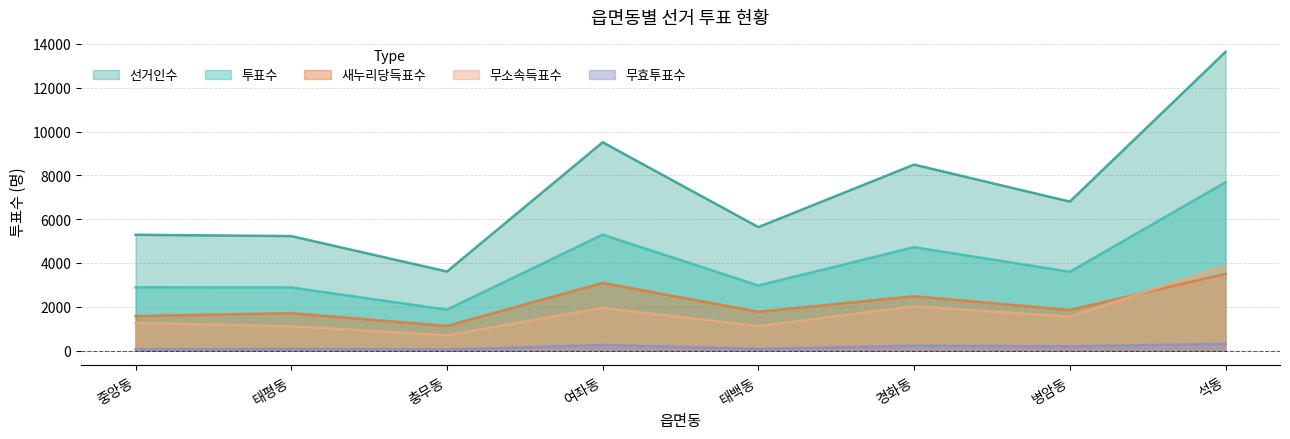

At which category does 선거인수 reach its first local peak?

여좌동